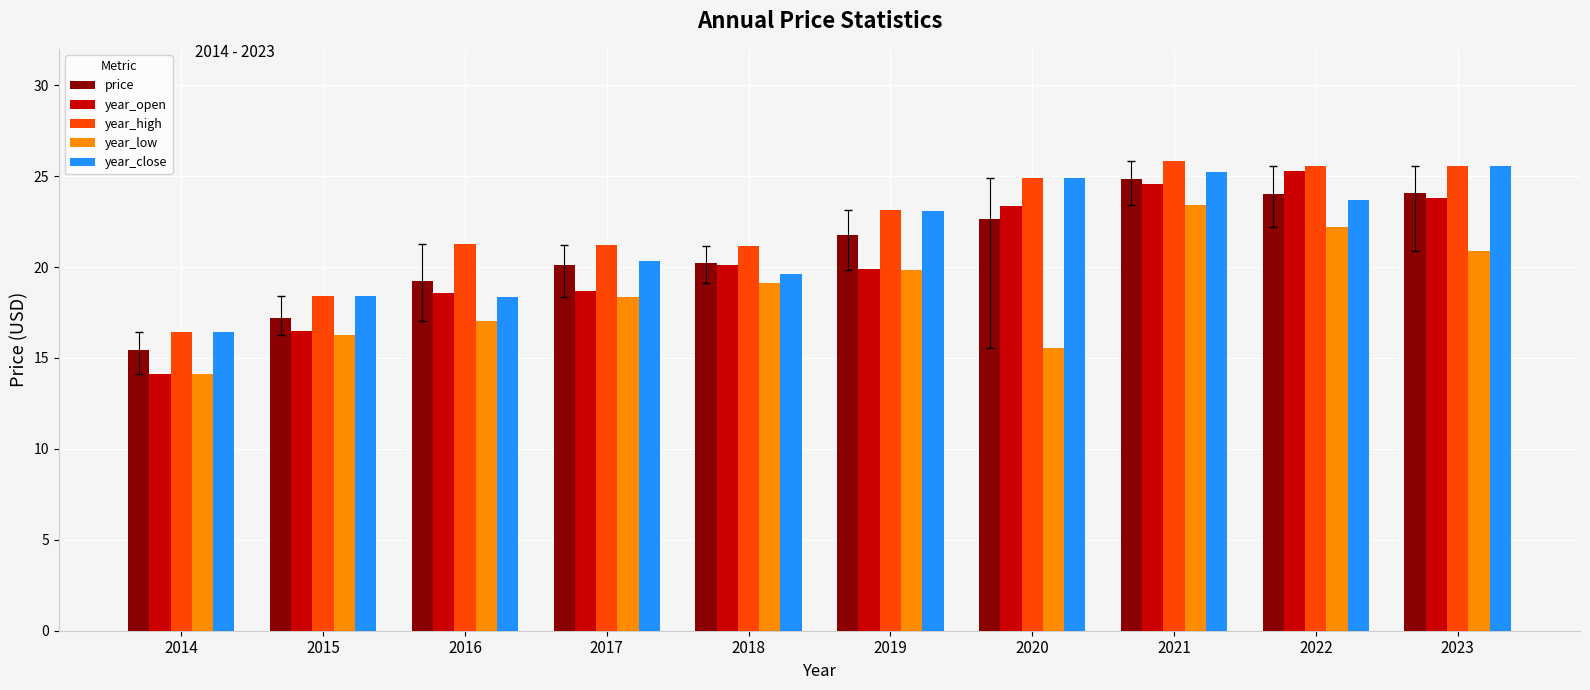

What is the difference between the highest and lowest values at 2019?

3.3